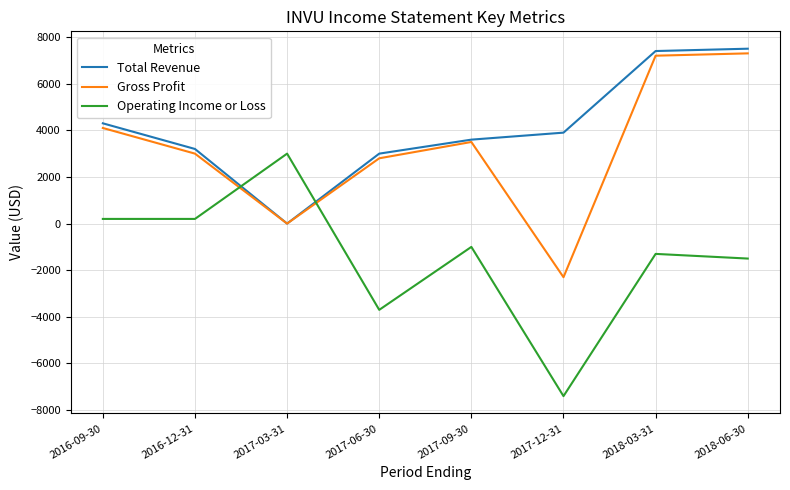

The Total Revenue series shows 3900 at 2017-12-31. True or false?

True